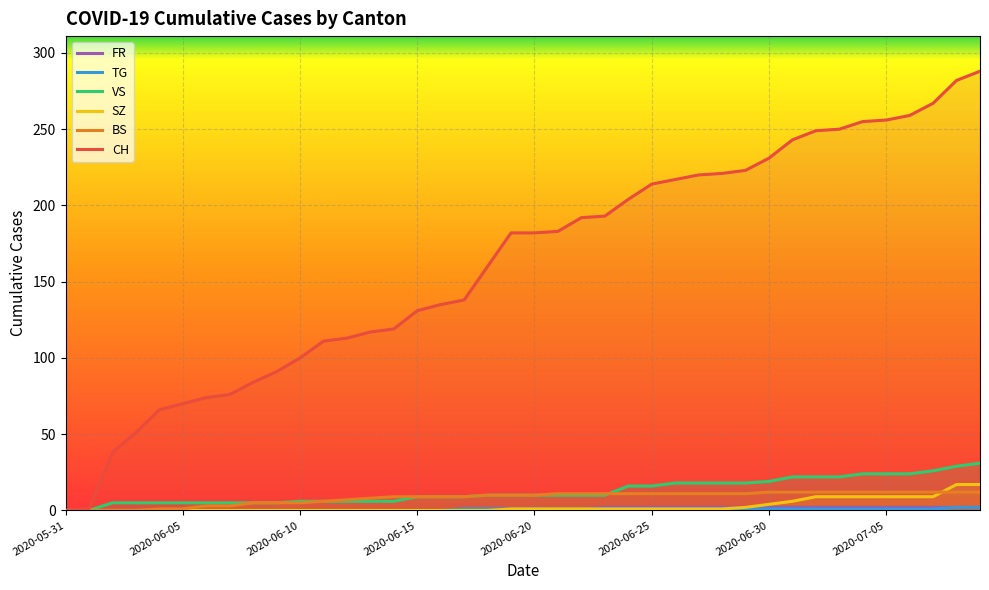

At which label is VS closest to 15?

24